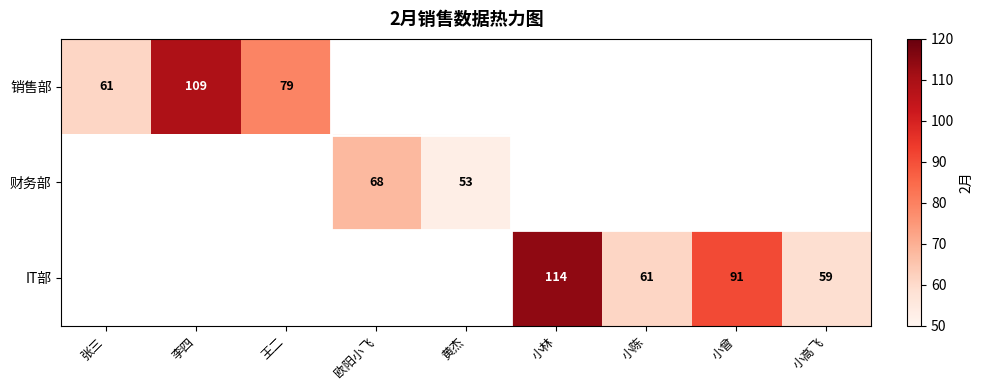

The 销售部 series shows 109 at 李四. True or false?

True